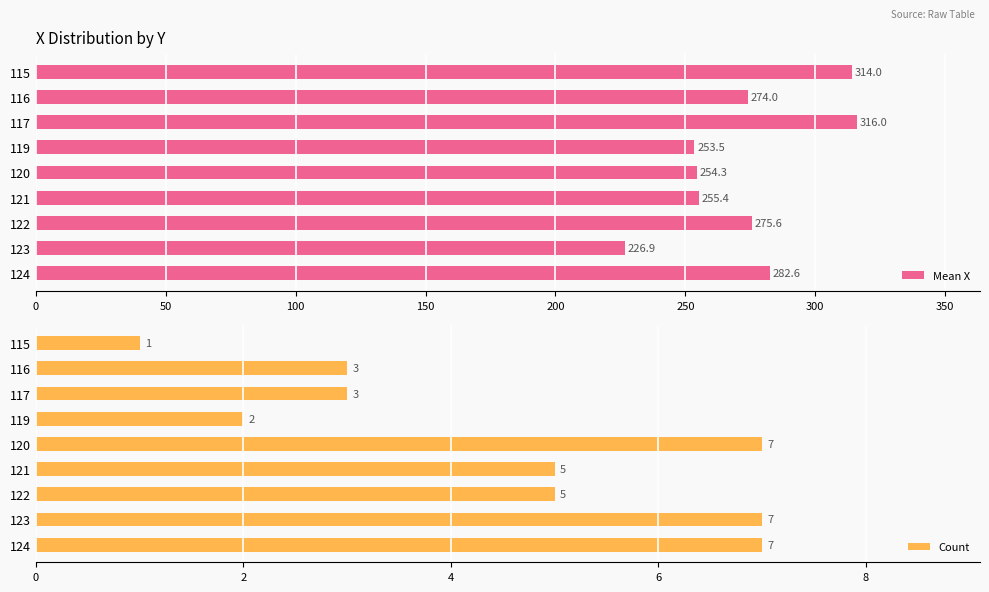

The value of Count at 122 is 1.8. True or false?

False